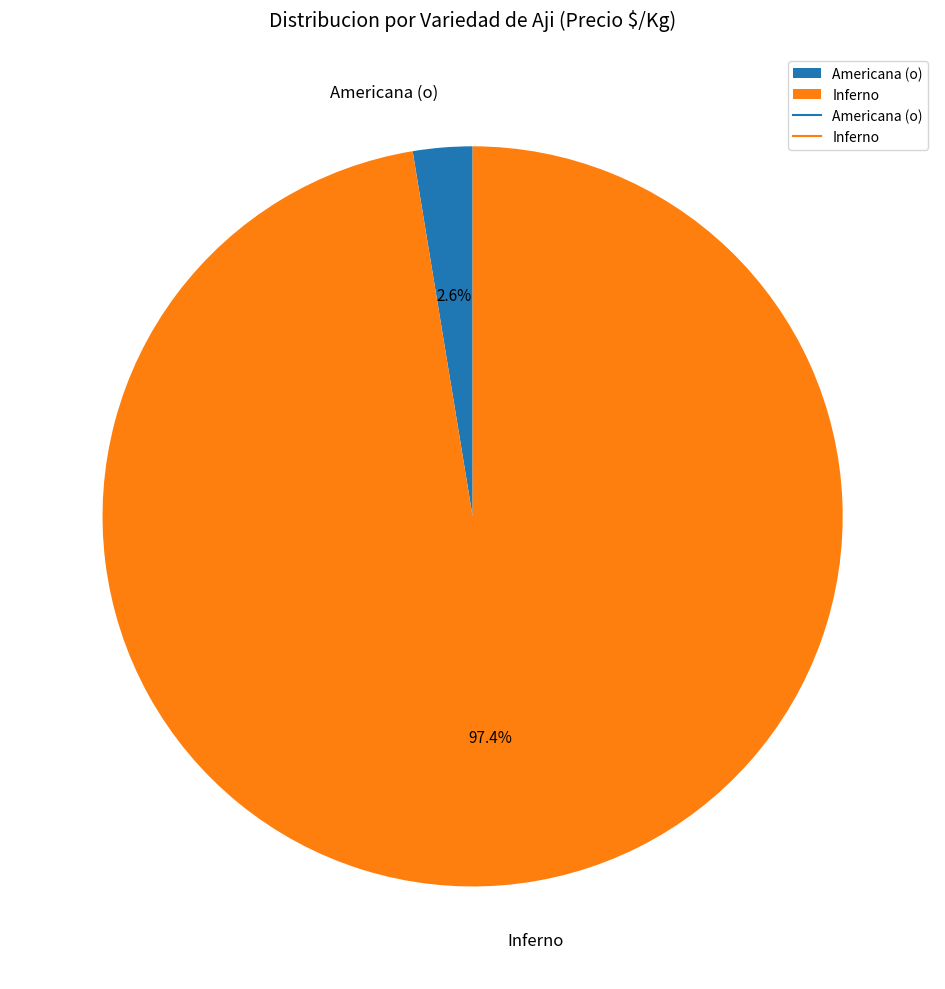

Between Americana (o) and Inferno, which is larger?

Inferno